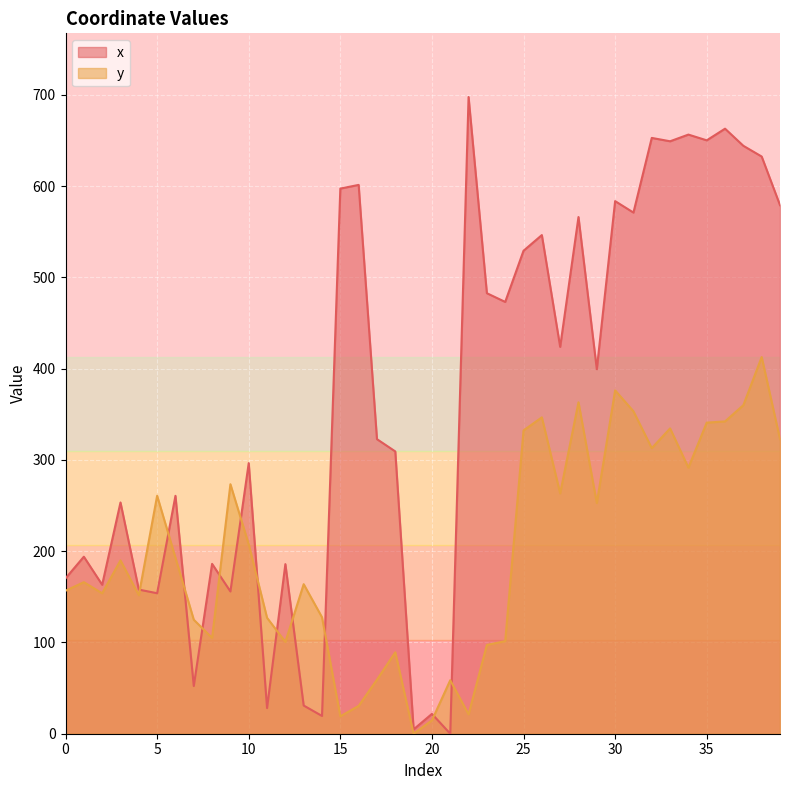

Rank the series by their maximum value, from lowest to highest.

y, x